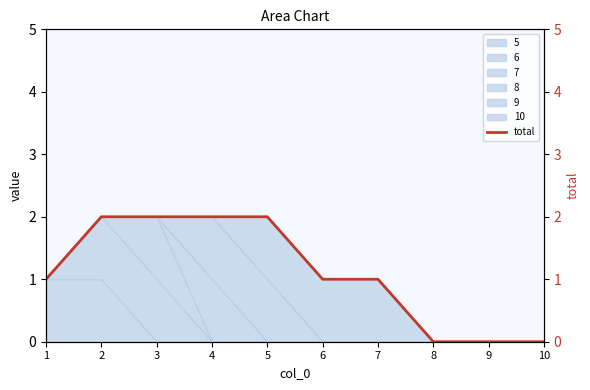

Rank the categories by value from lowest to highest.

8, 9, 10, 1, 6, 7, 2, 3, 4, 5